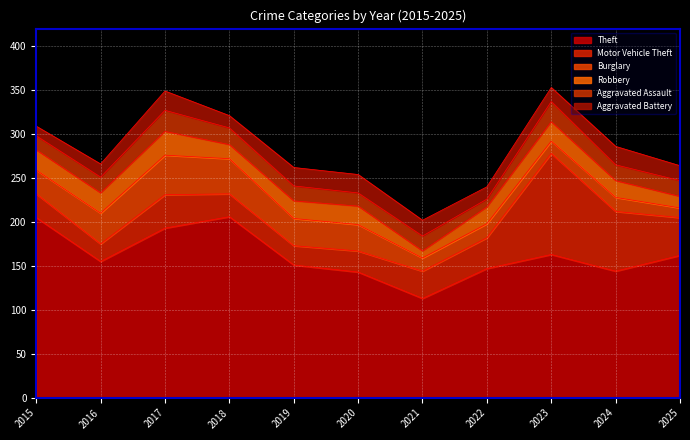

Which series has the largest range (max minus min)?

Motor Vehicle Theft